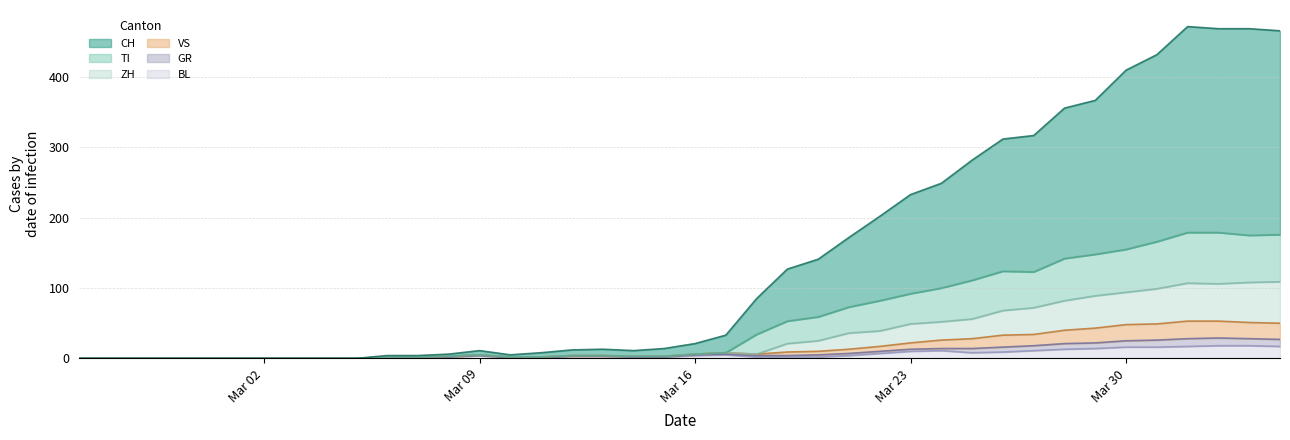

What is the maximum value for BL?

18